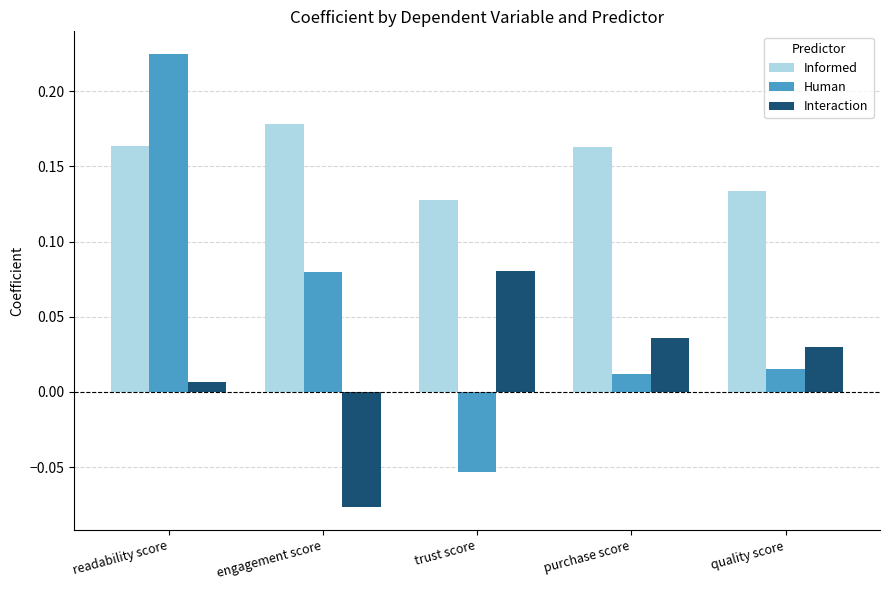

What is the difference between the maximum and minimum values in the Human series?

0.3